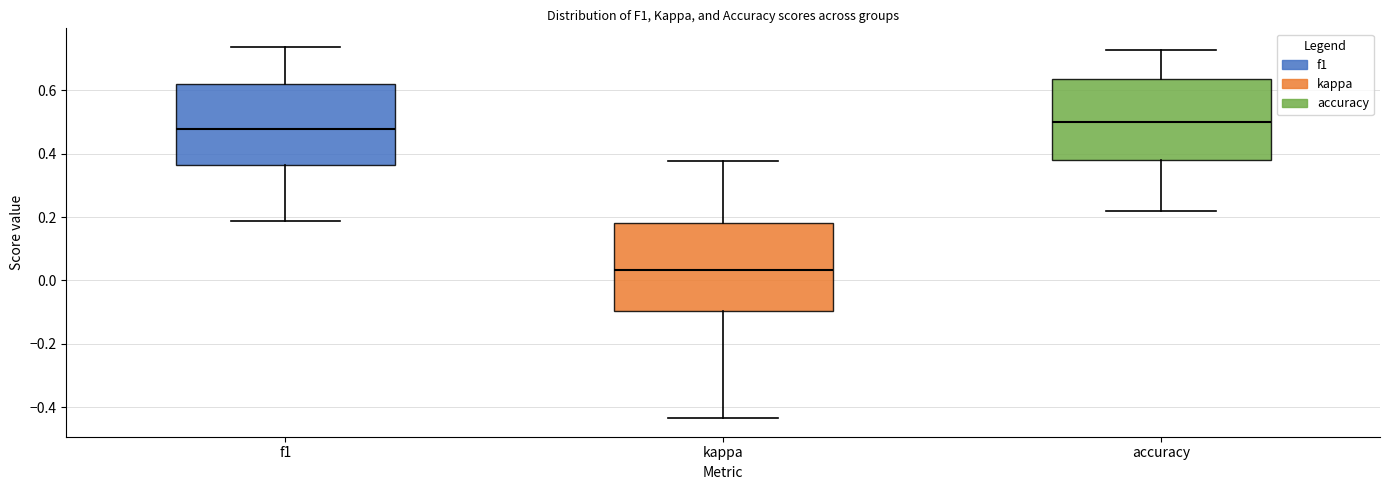

Comparing the boxes themselves (not the whiskers), which one is the tallest?

kappa